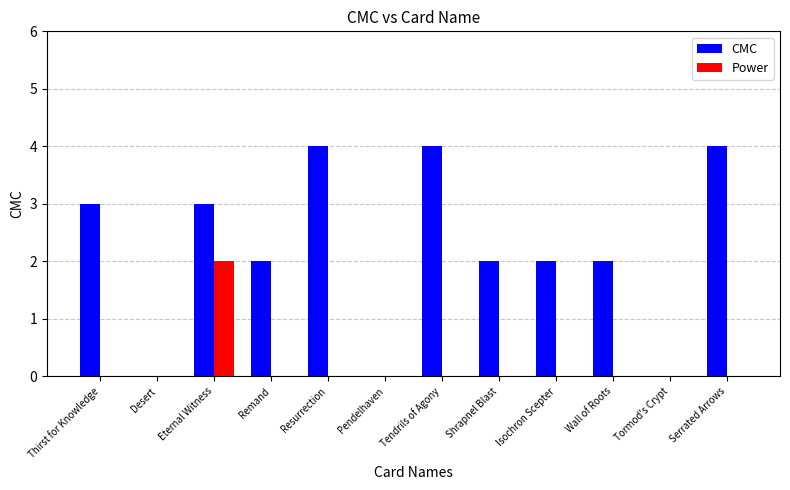

What is the greatest value displayed?

4